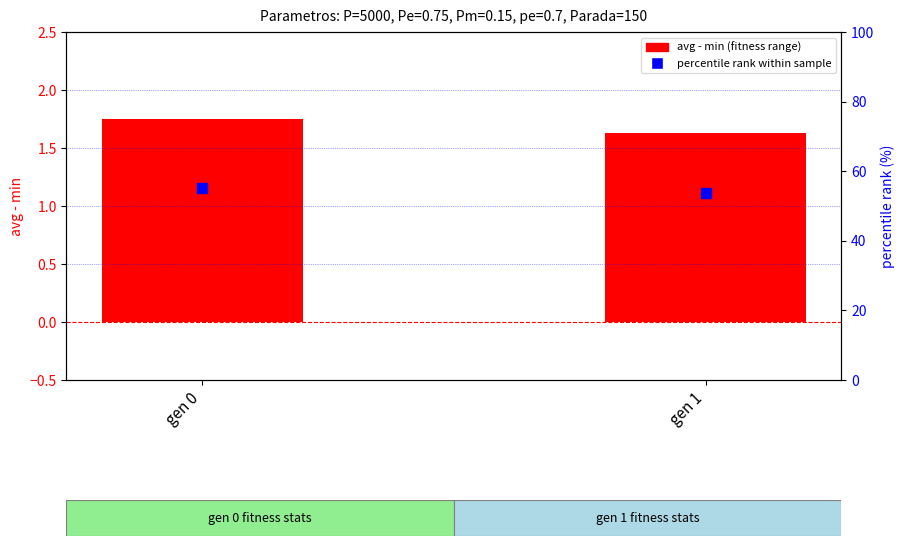

At how many categories does at least one series exceed 22?

2